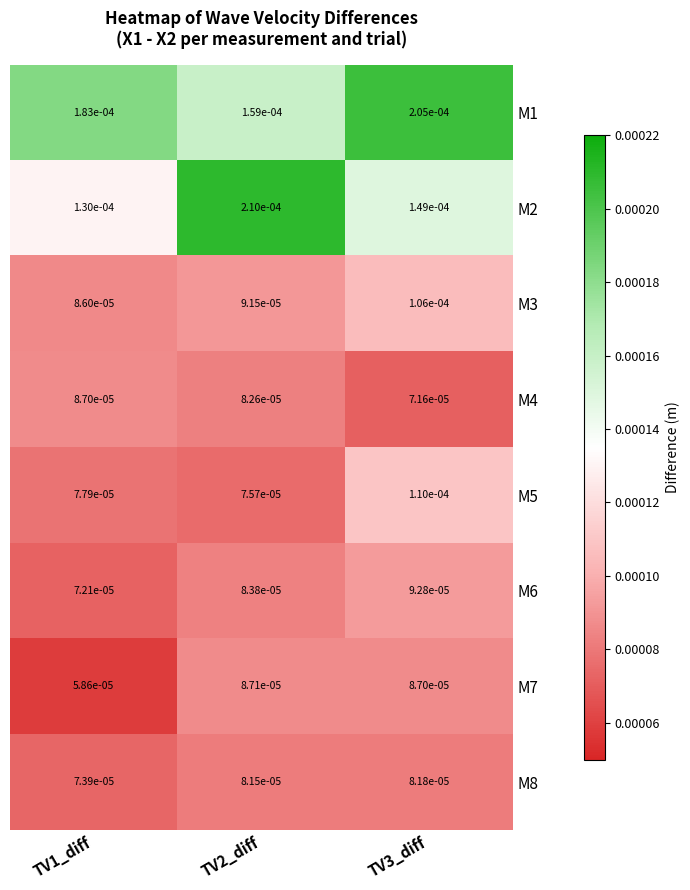

Is the value of M1 at TV1_diff greater than the value of M5 at TV2_diff?

Yes